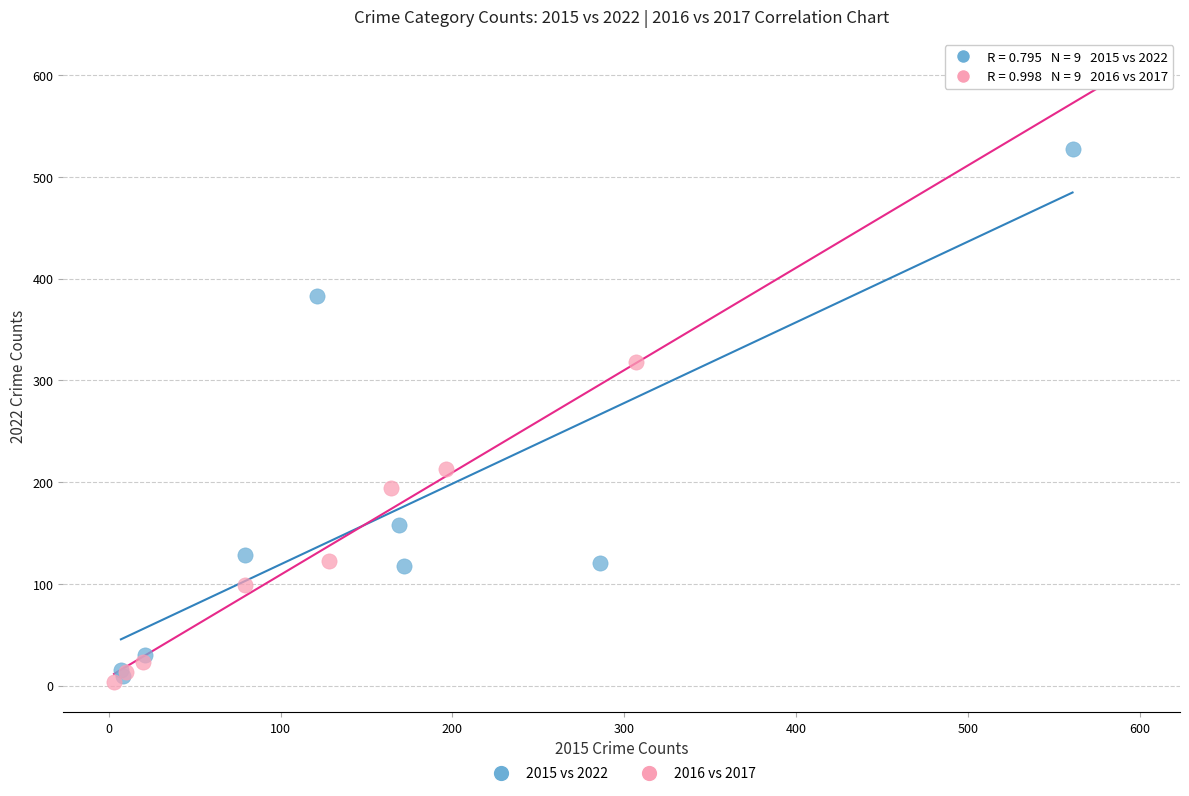

Which series reaches the maximum Y coordinate?

2016 vs 2017